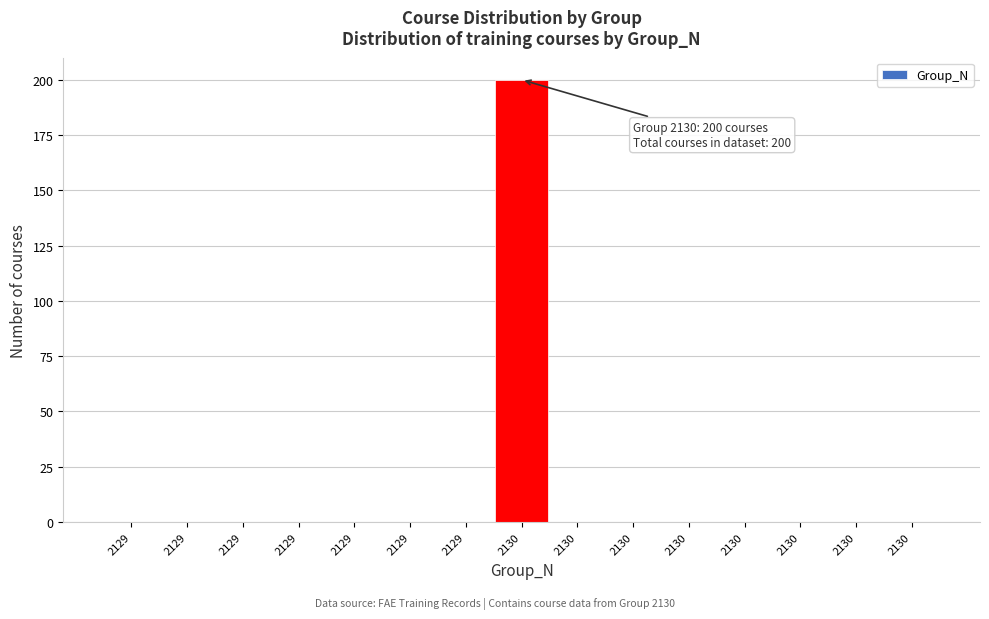

How many distinct data groups are displayed?

1